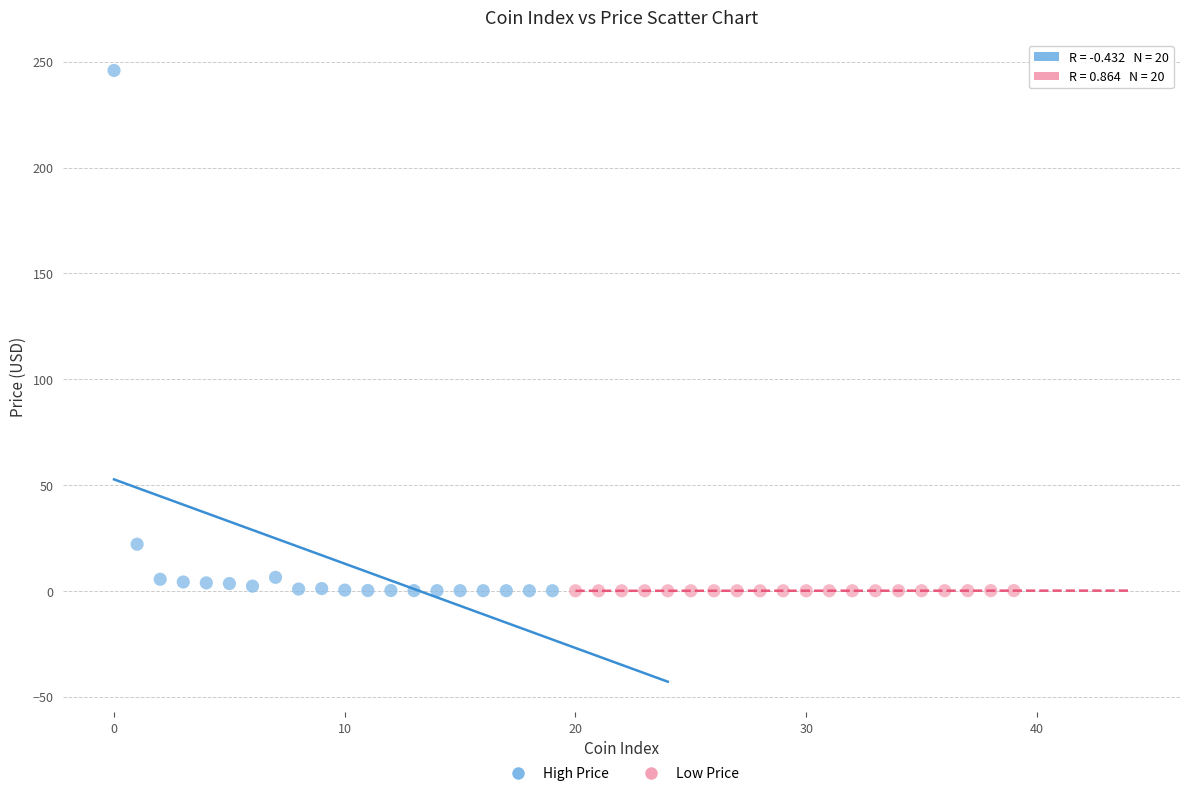

Which series contains the highest Y value?

High Price